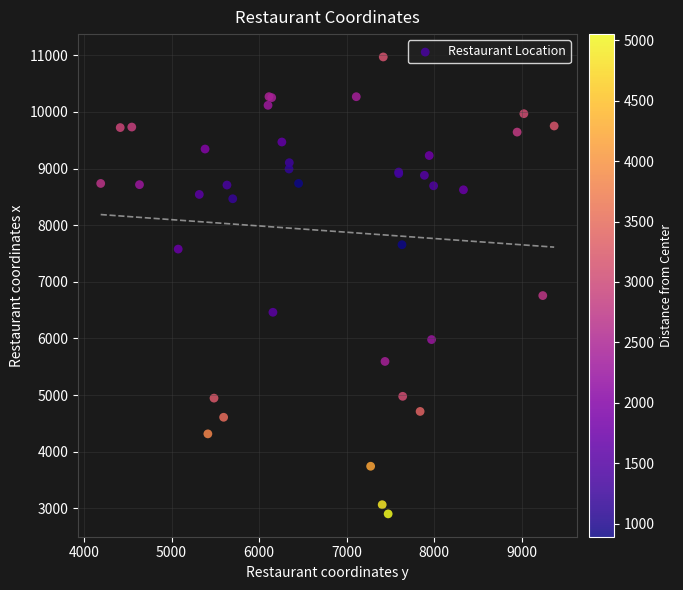

What Y value in the scatter plot is closest to 6935?

6756